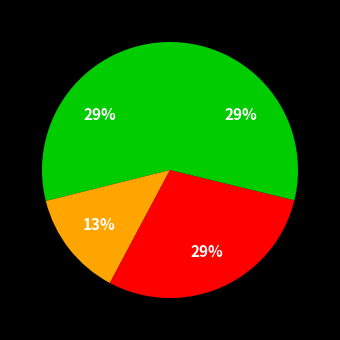

Is there a majority slice in this chart?

No